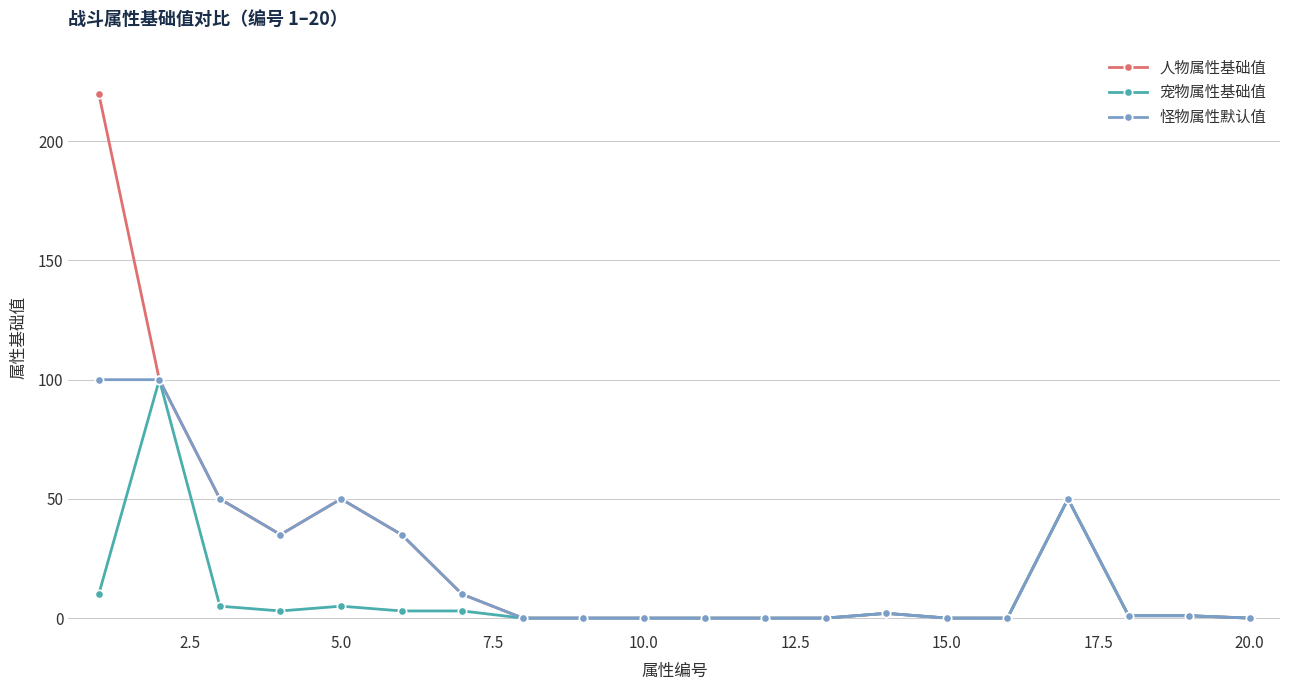

True or false: 人物属性基础值 has more than 0 points higher than both neighbors.

True